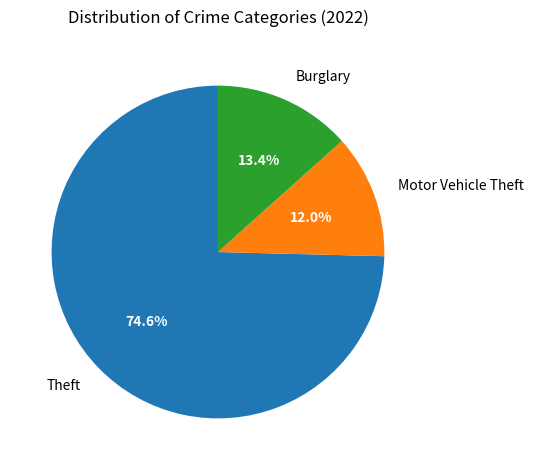

Approximately how many times larger is the value at Motor Vehicle Theft compared to Burglary?

0.9